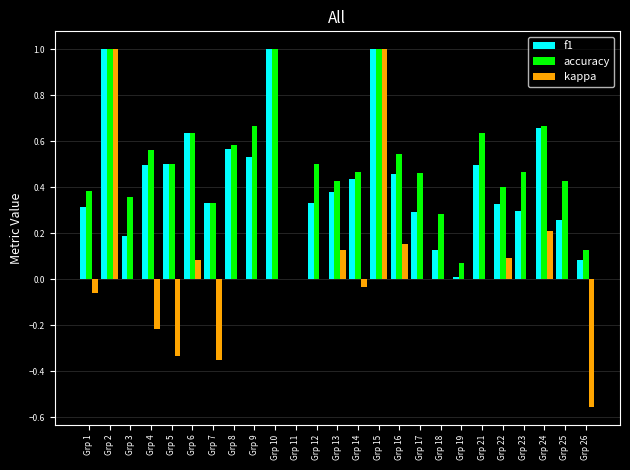

Which series changed the most between Grp 14 and Grp 26?

kappa